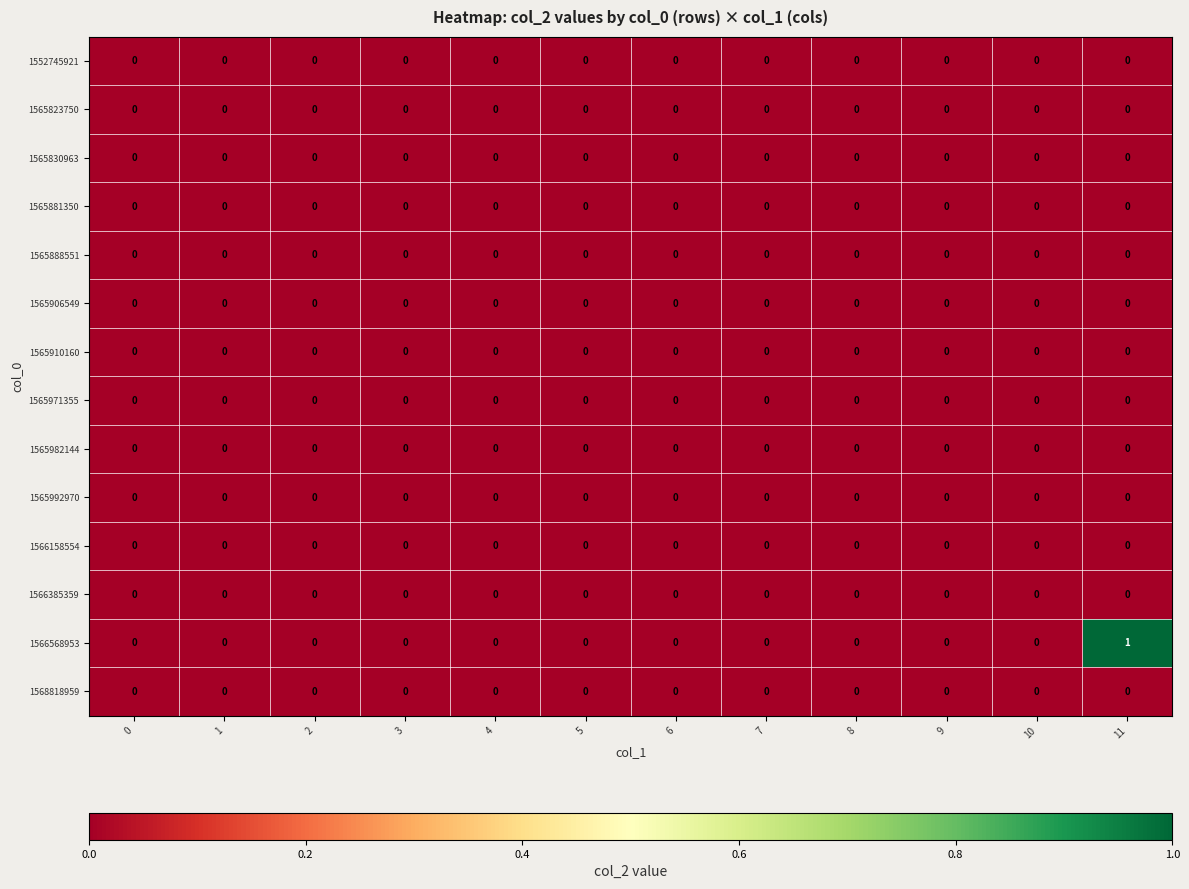

Which series has the largest range (max minus min)?

1566568953